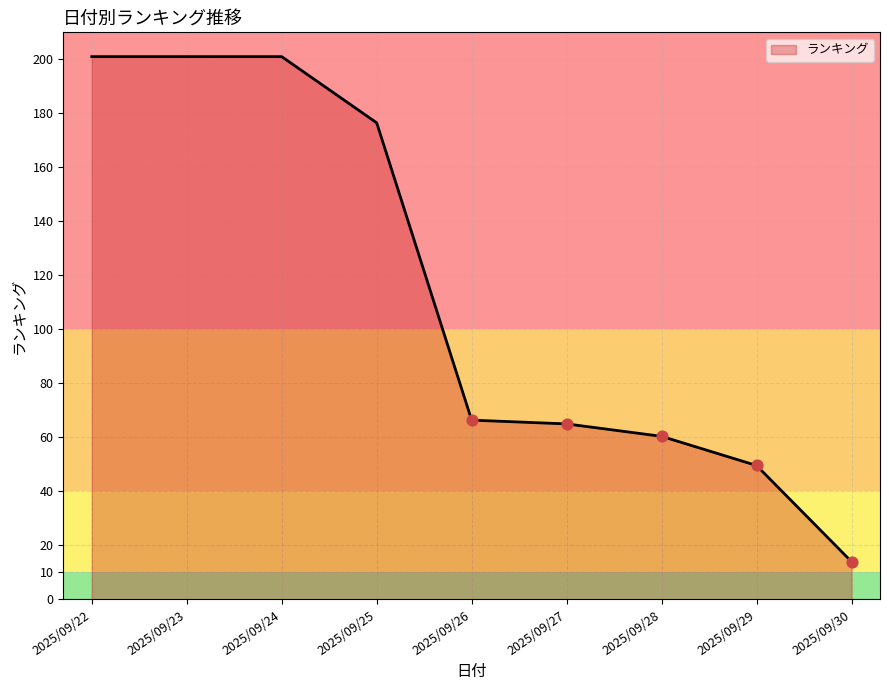

What is the change in value from 2025/09/27 to 2025/09/28?

-4.6